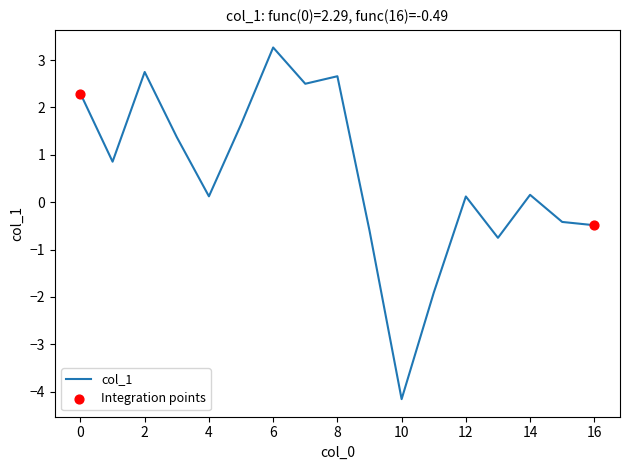

What is the greatest value displayed?

3.3